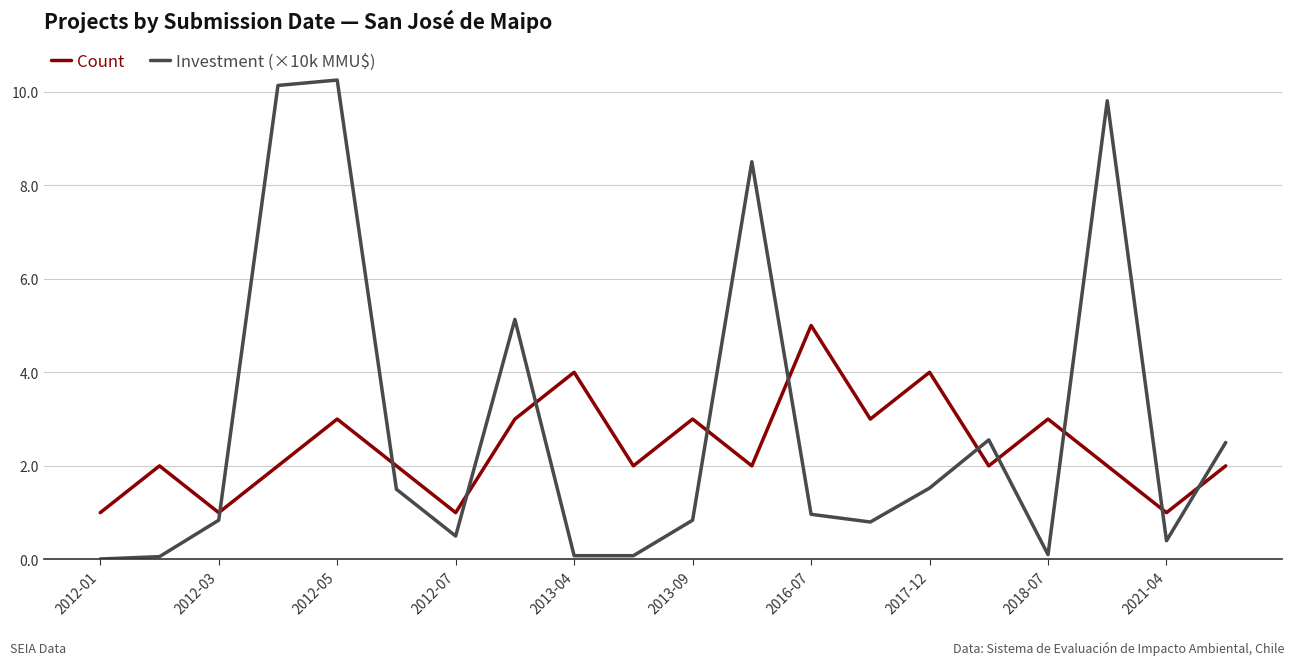

What is the minimum value for Count?

1.0